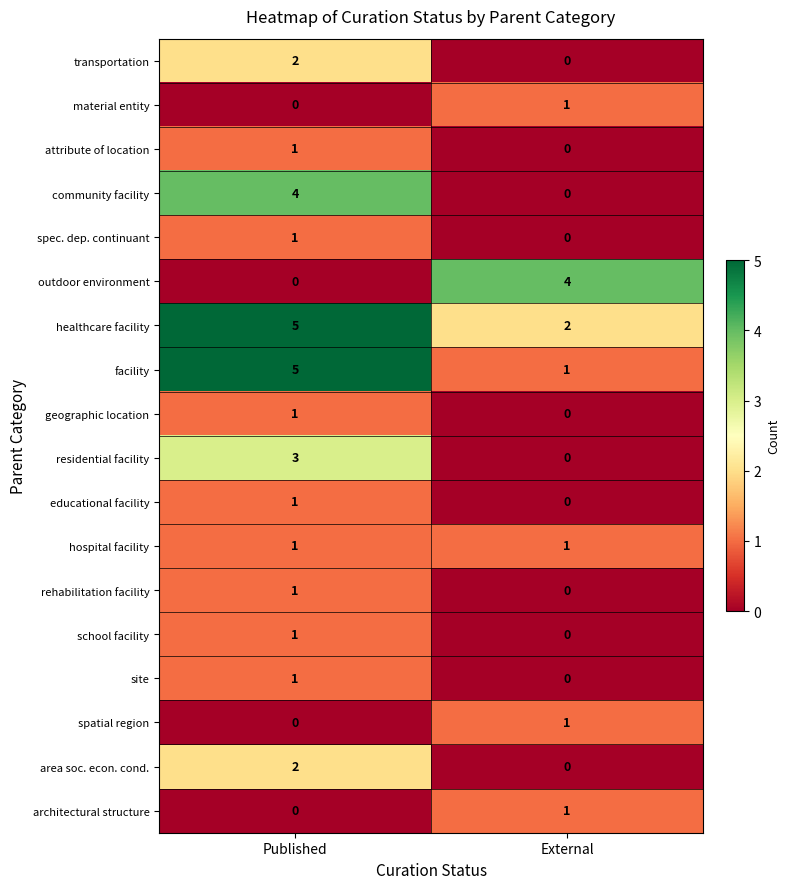

At which category does the chart reach its peak across all series?

Published